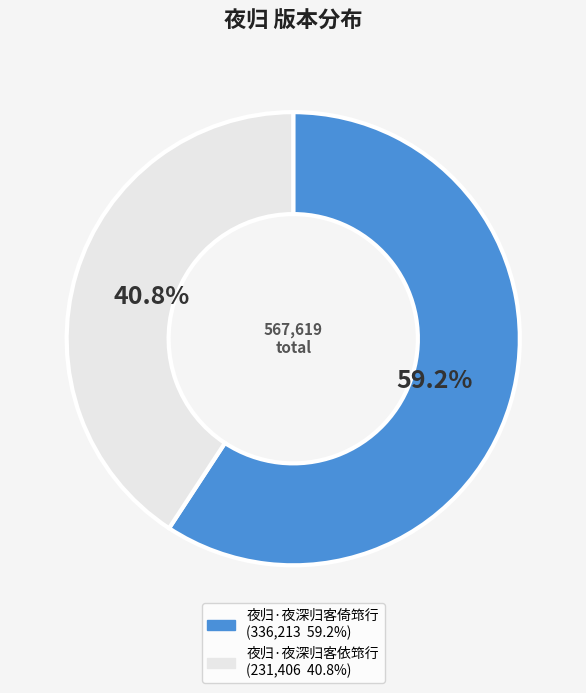

How many slices are in this pie chart?

2